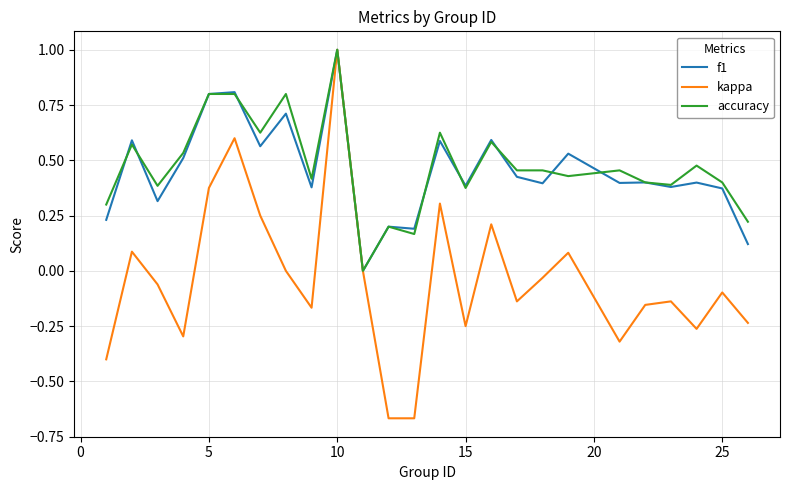

What is the greatest value displayed?

1.0